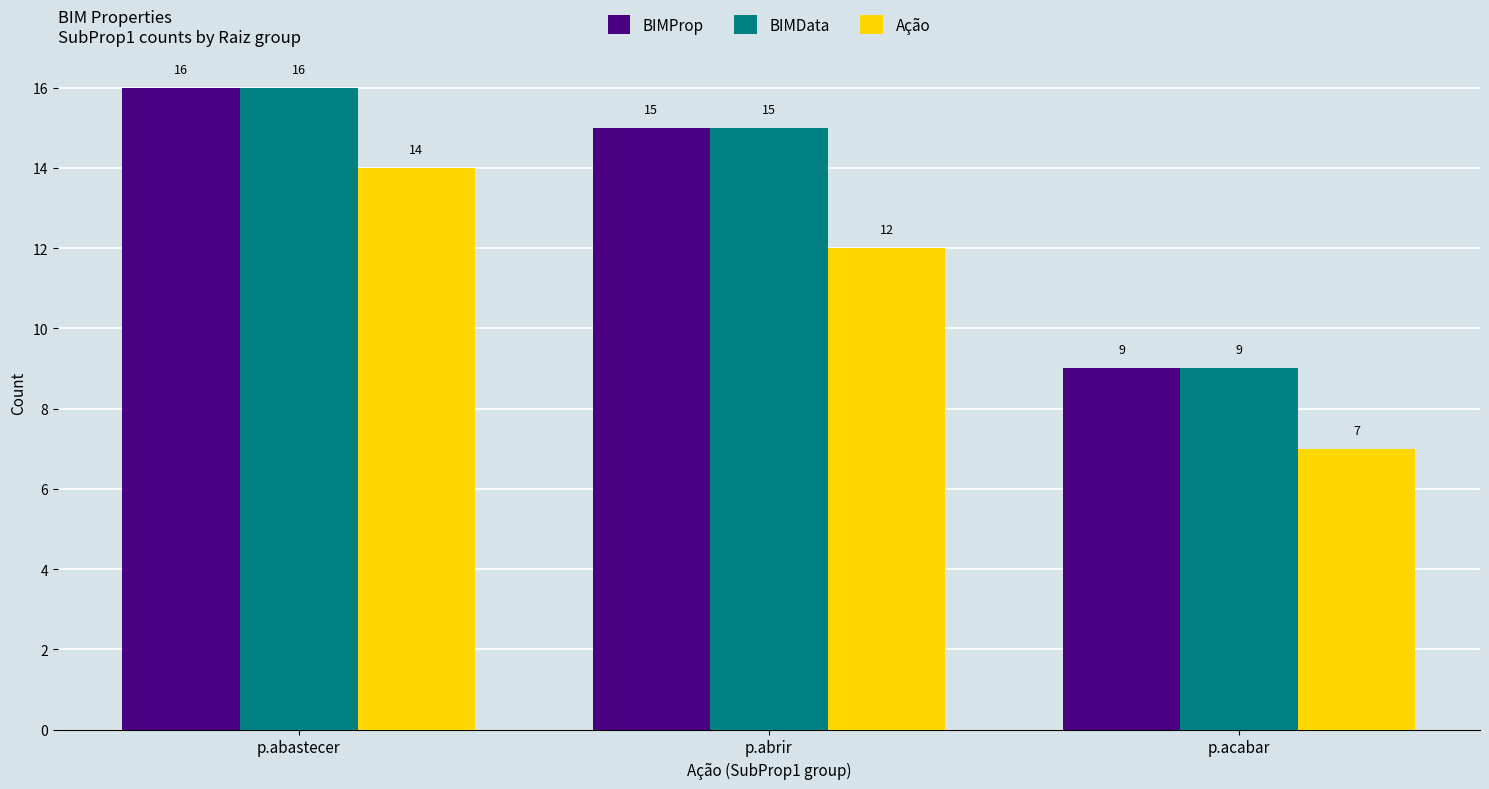

How many groups of bars are there?

3